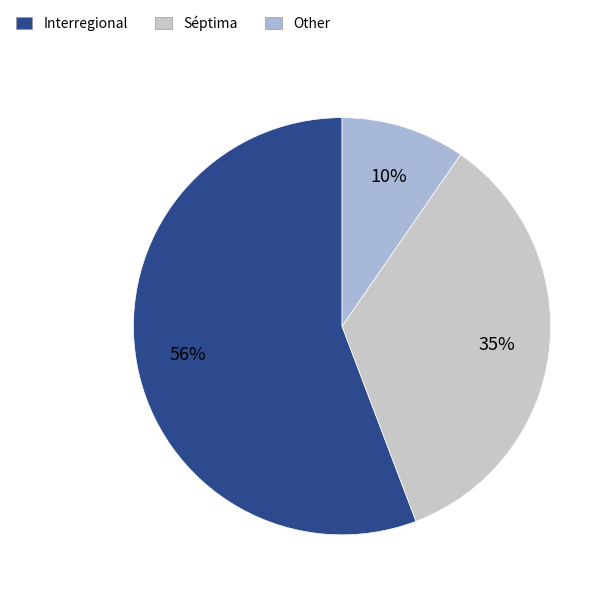

What is the ratio of the value at Séptima to the value at Interregional?

0.6